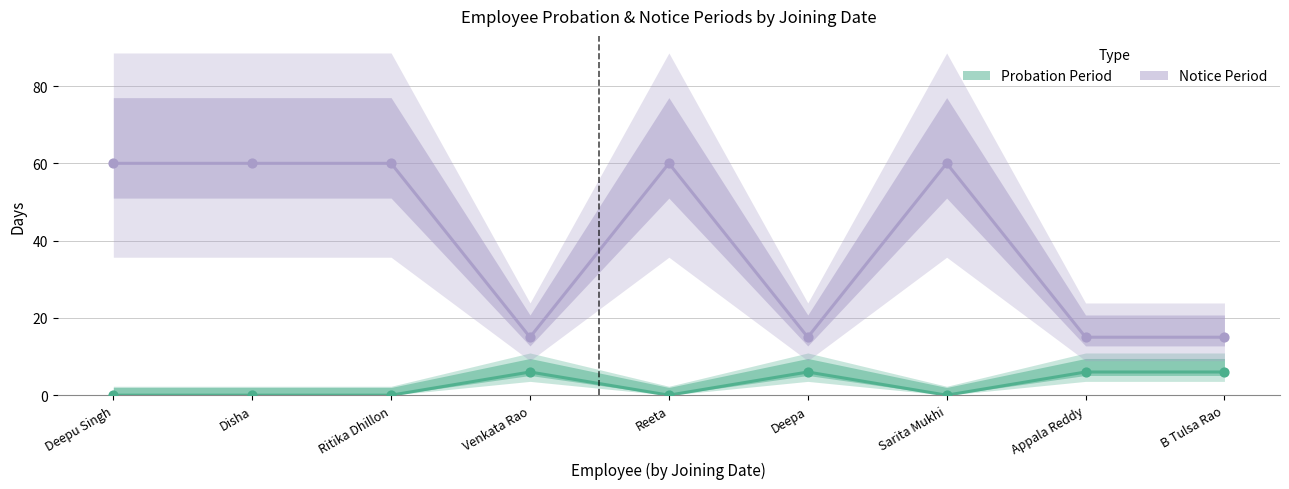

Which series has the largest total across all categories?

Notice Period